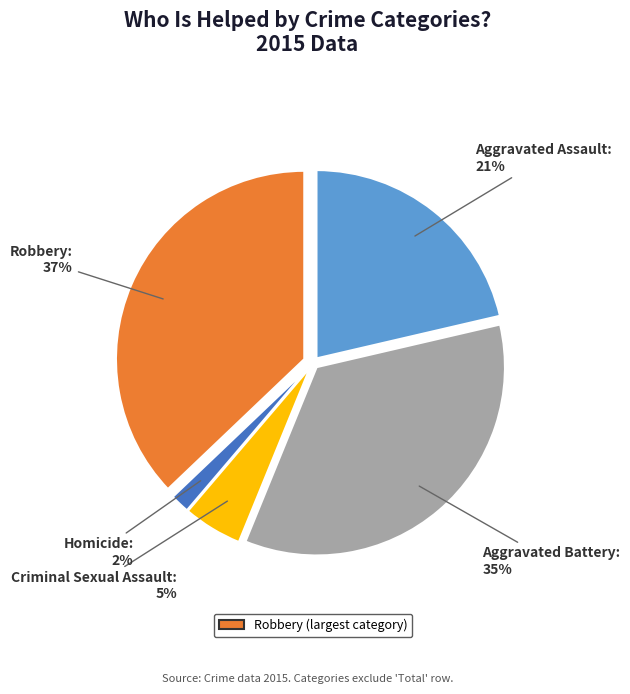

Is there any slice that represents more than half of the pie?

No